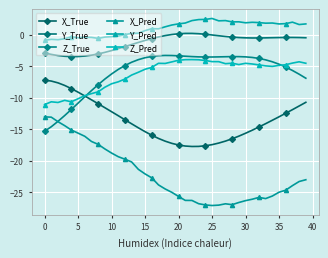

At which label does X_Pred reach its minimum?

25